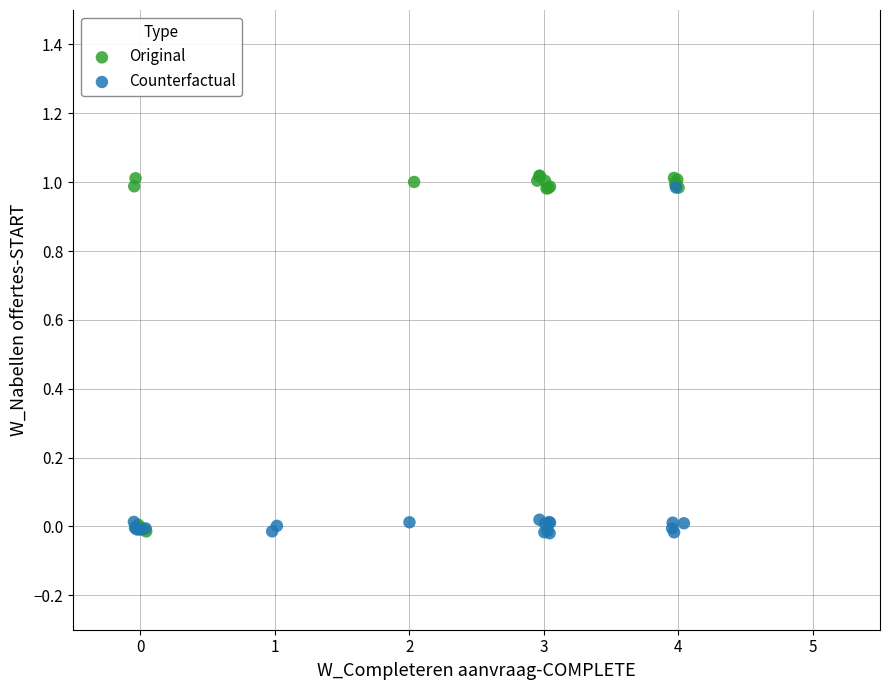

What are all the series names shown in the legend?

Original, Counterfactual